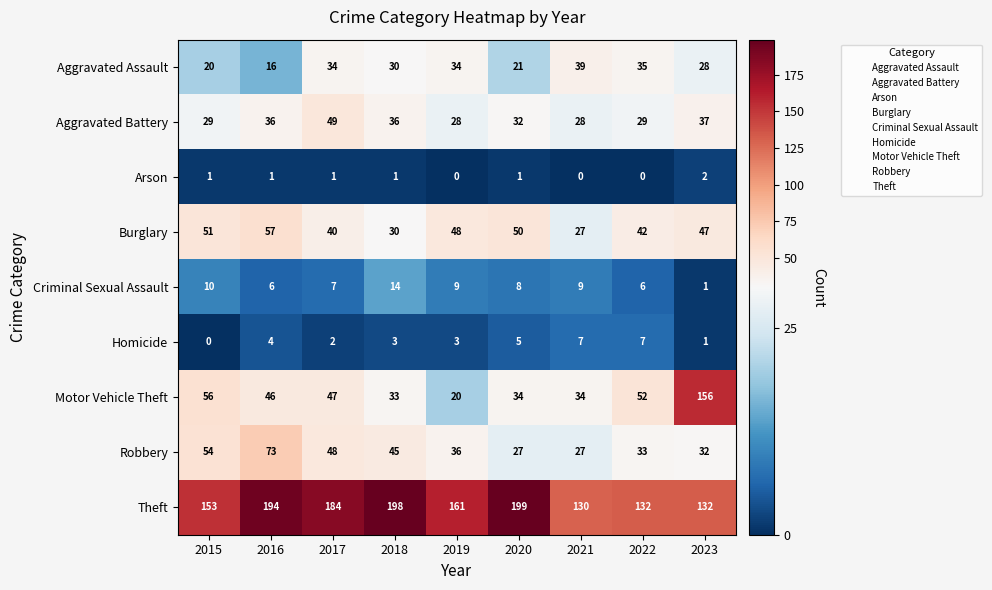

What is the sum of all Homicide values?

32